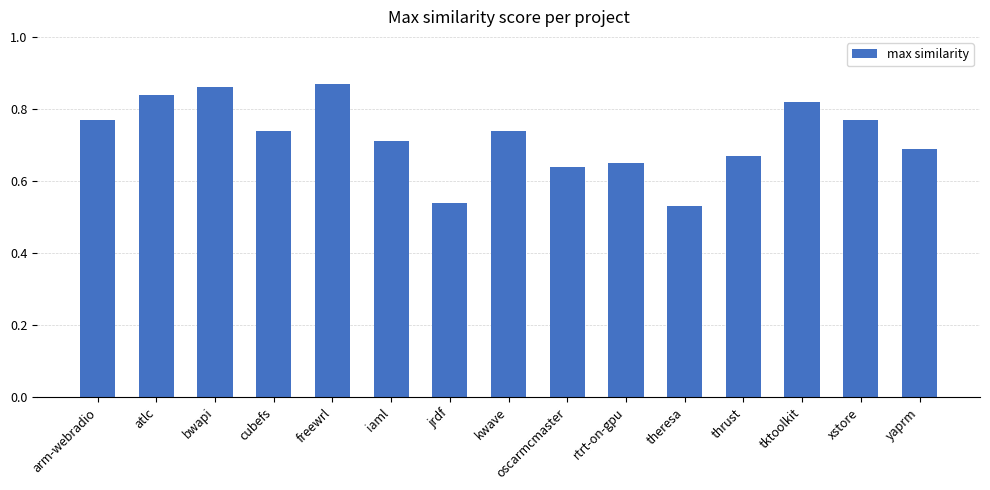

What is the label of the 4th bar from the left?

cubefs